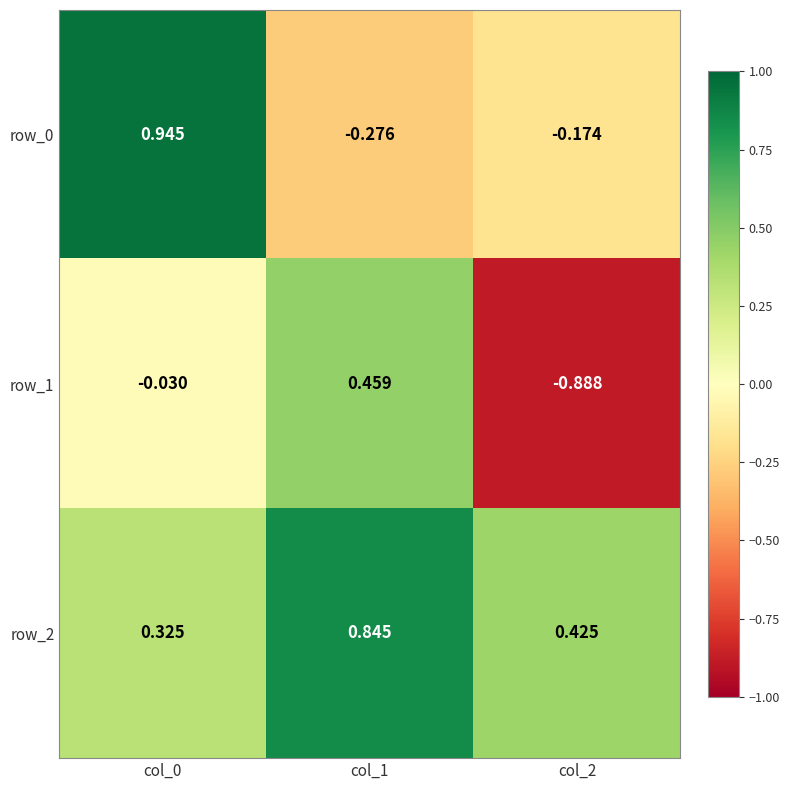

How many row_2 values are between 0 and 1?

3